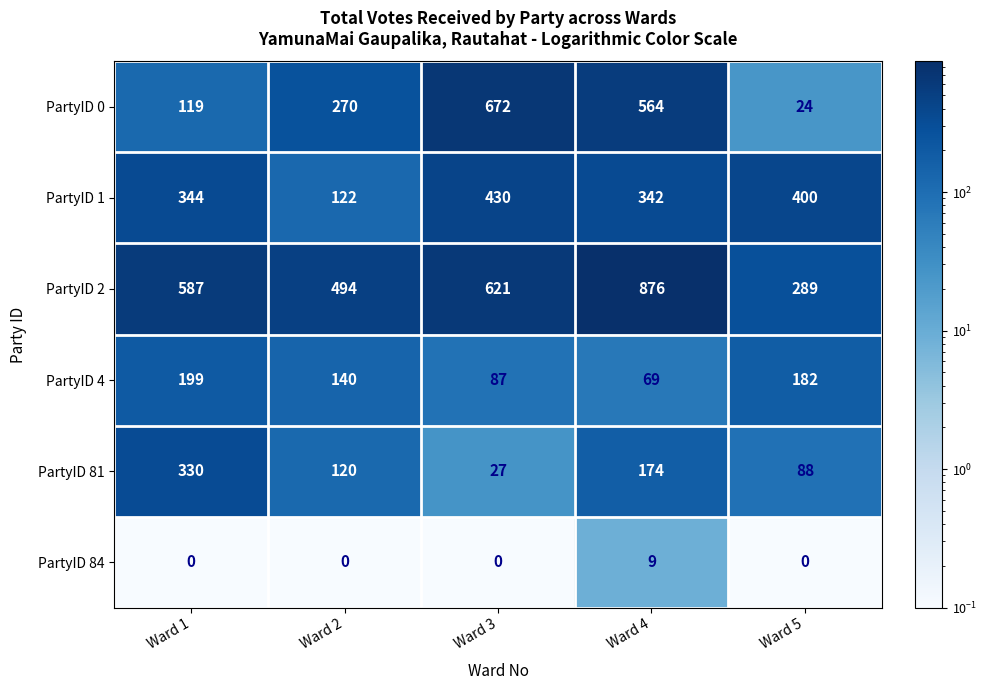

True or false: PartyID 4 has a value of 69 at Ward 4.

True